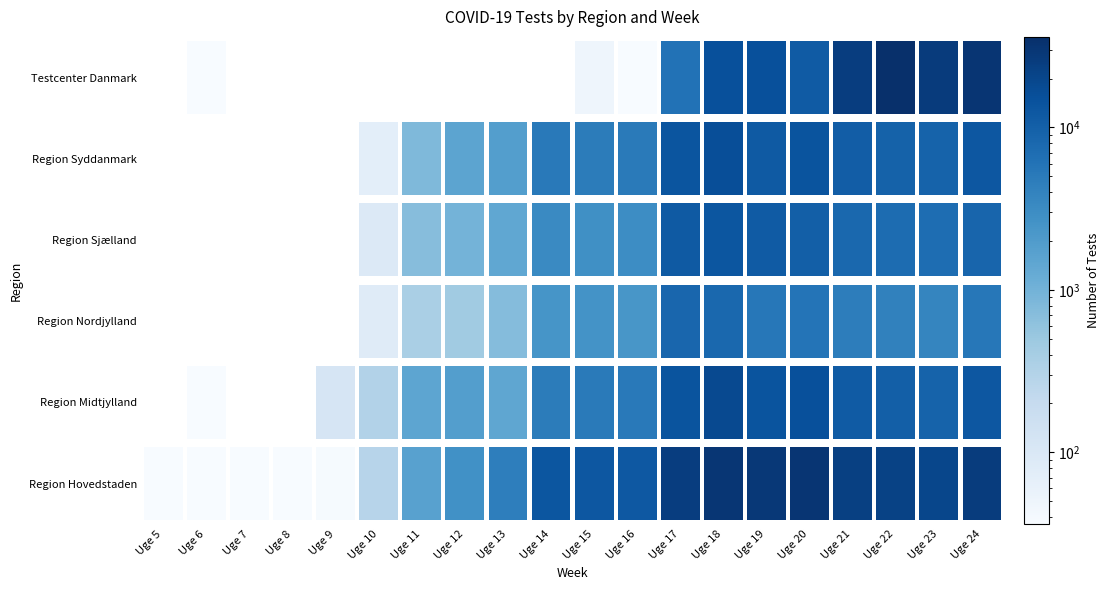

Which category has the highest value across all series?

Uge 22